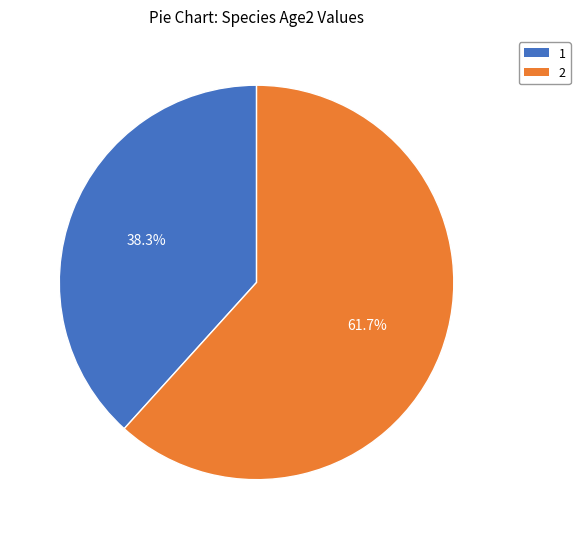

Do 1 and 2 together represent more than half of the pie?

Yes